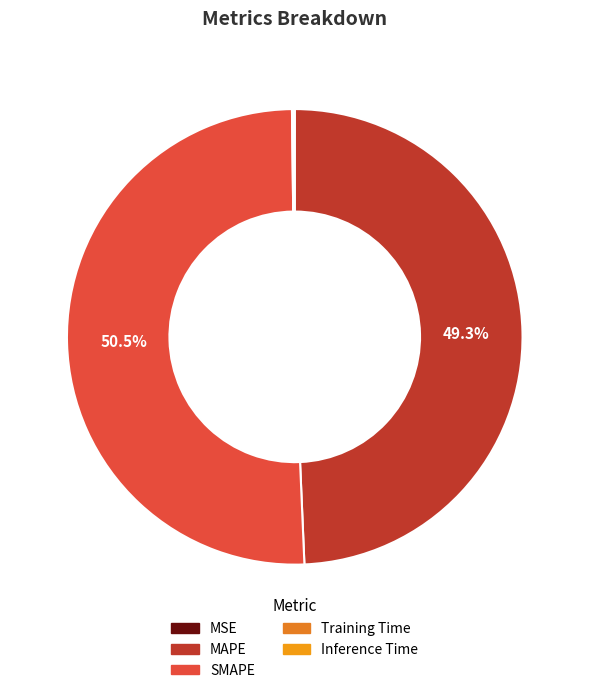

What is the smallest slice in the pie chart?

MSE